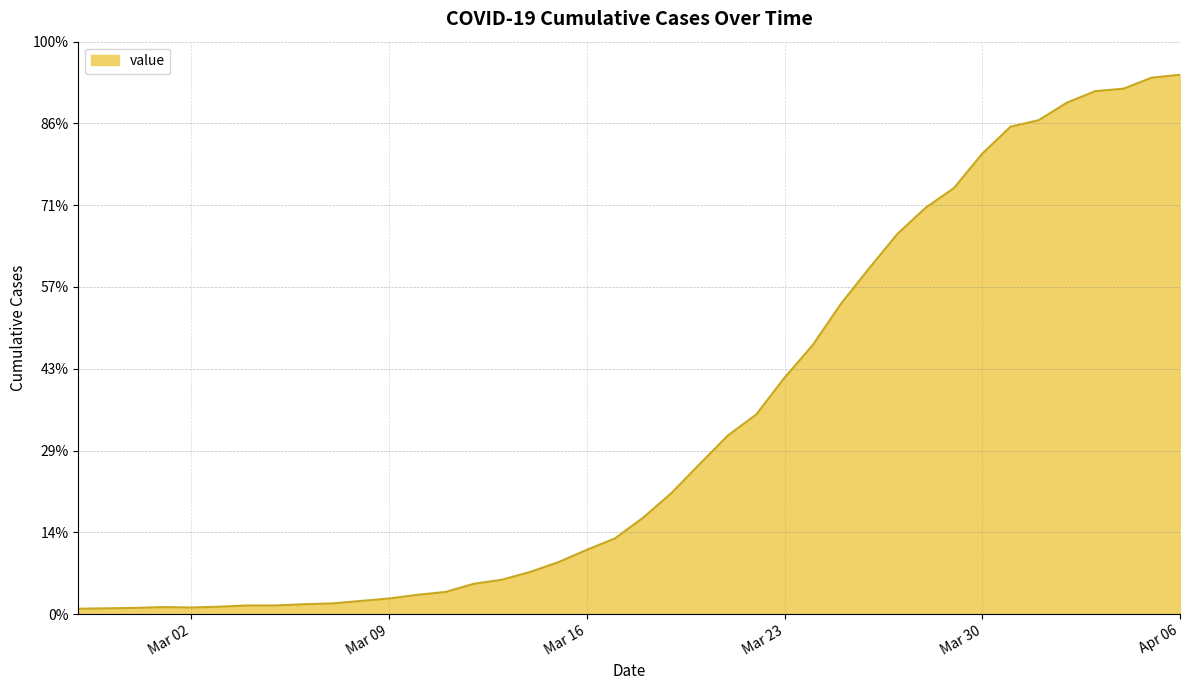

How many points are lower than both their immediate neighbors (excluding endpoints)?

1